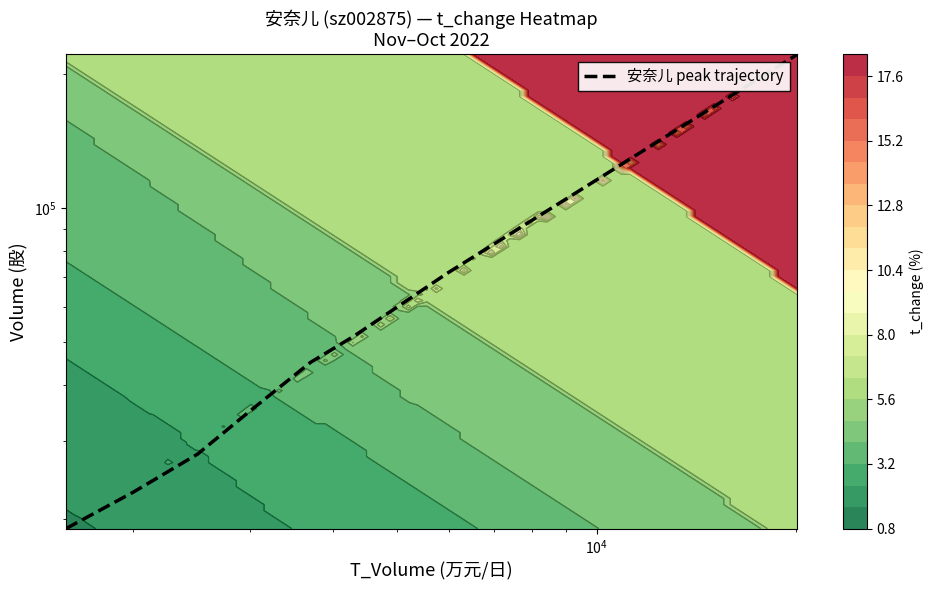

What is the smallest value displayed?

19047